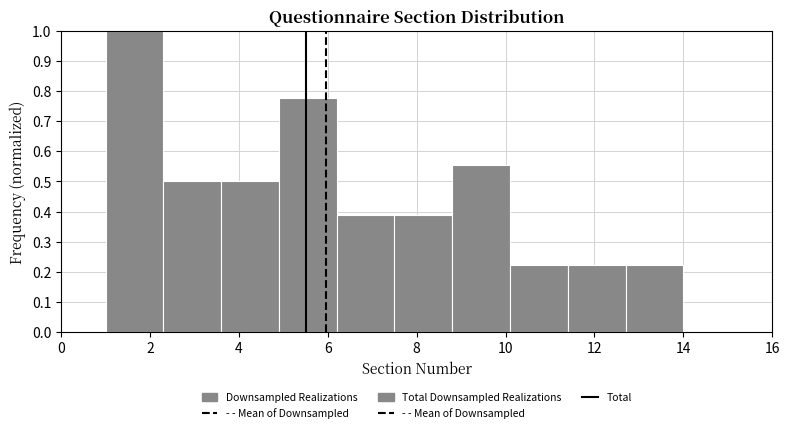

Over which range of the x-axis is the bar tallest?

1.0 to 2.3